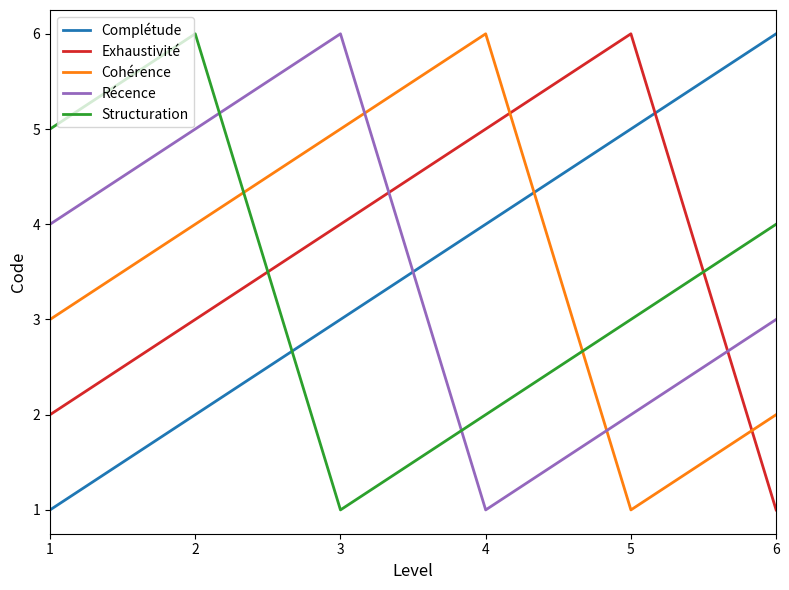

What is the greatest value displayed?

6